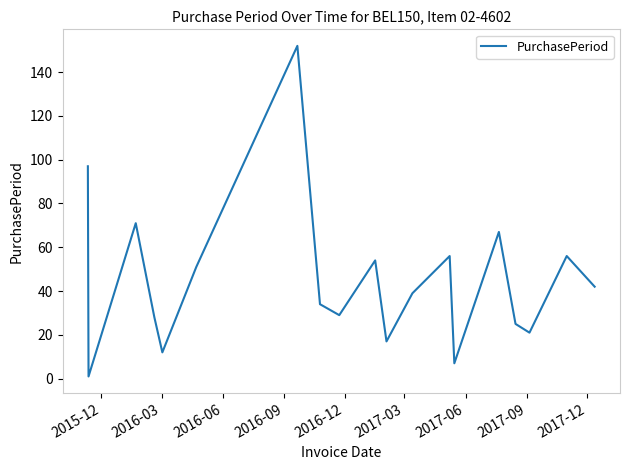

What is the greatest value displayed?

152